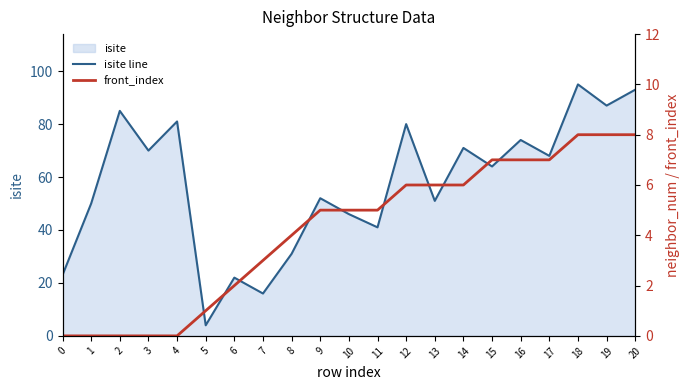

At which category does isite line reach its first local peak?

2